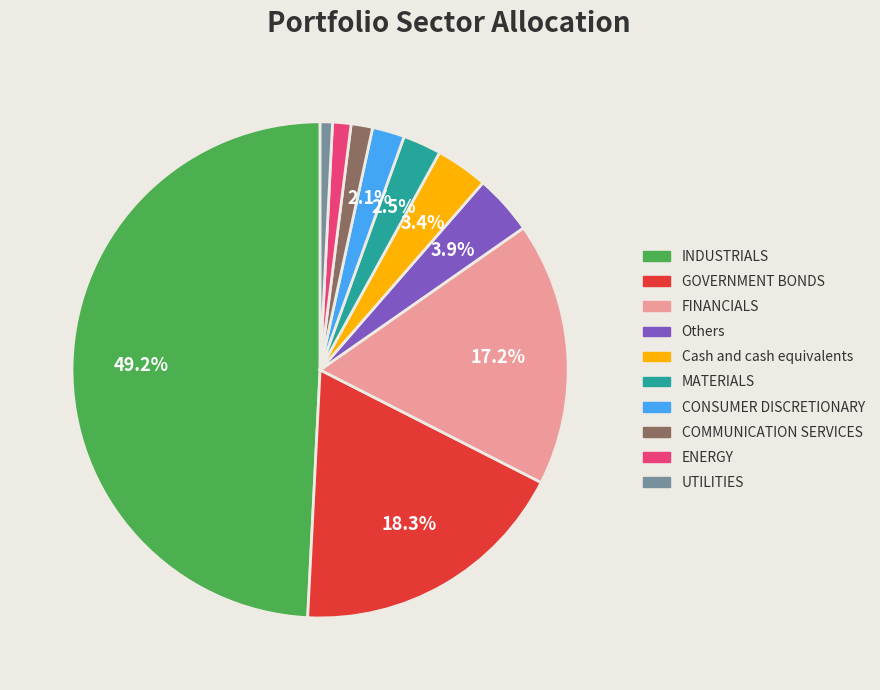

What percentage is the UTILITIES slice, to the nearest percent?

1%